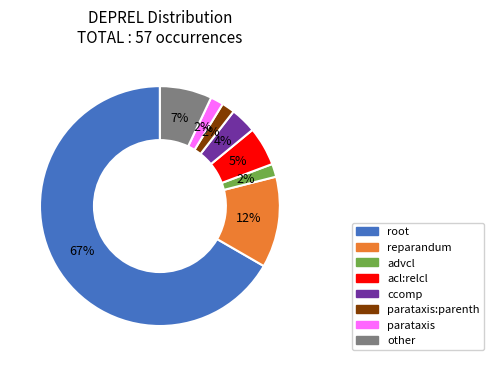

To the nearest percent, what is the average slice percentage?

12%